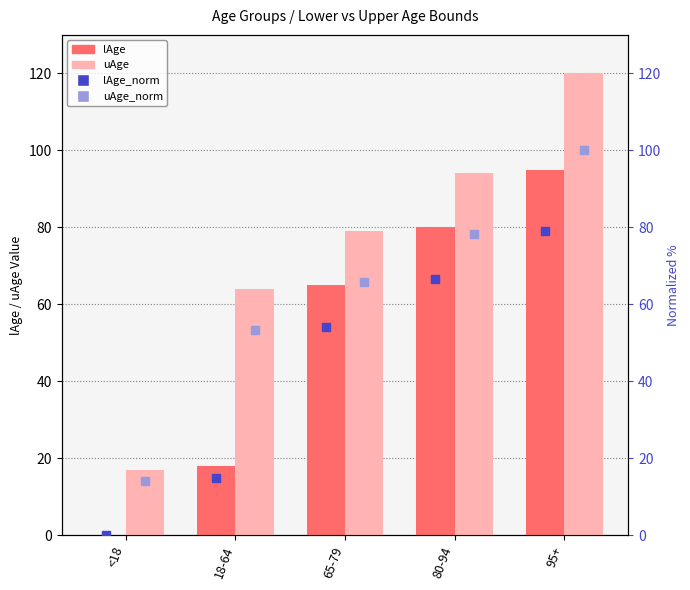

At which category is the sum across all series the highest?

95+